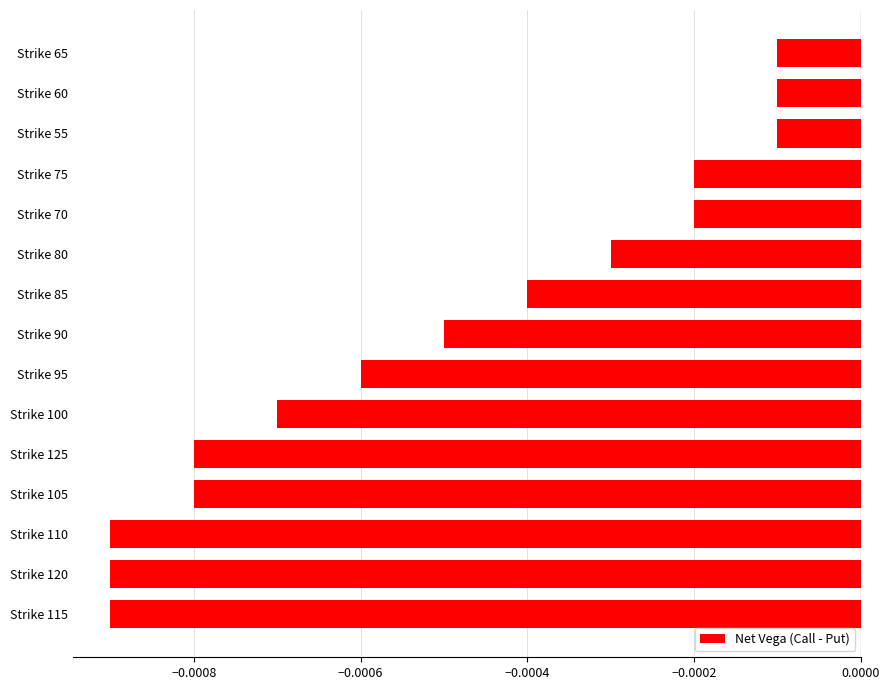

Between Strike 80 and Strike 85, which is larger?

Strike 80